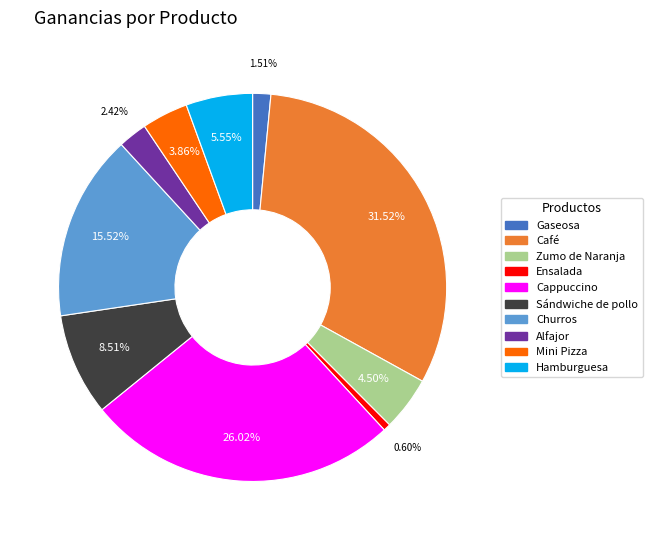

To the nearest percent, what portion does Ensalada represent?

1%